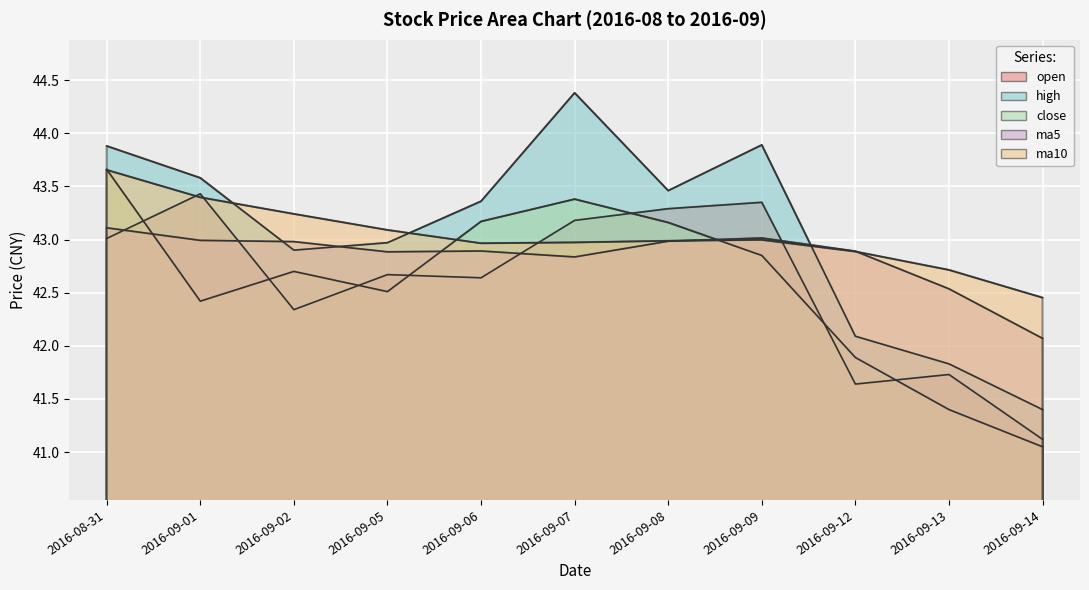

What is the sum of the ma5 values at 2016-09-09 and 2016-09-13?

85.6